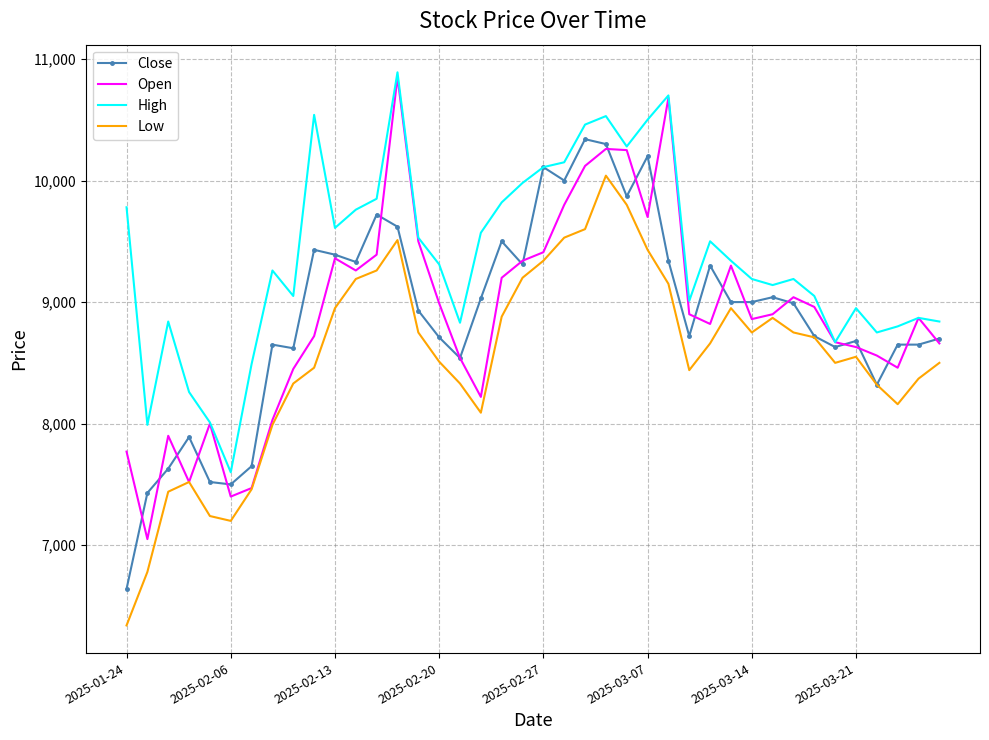

True or false: High and Low cross at least once.

False